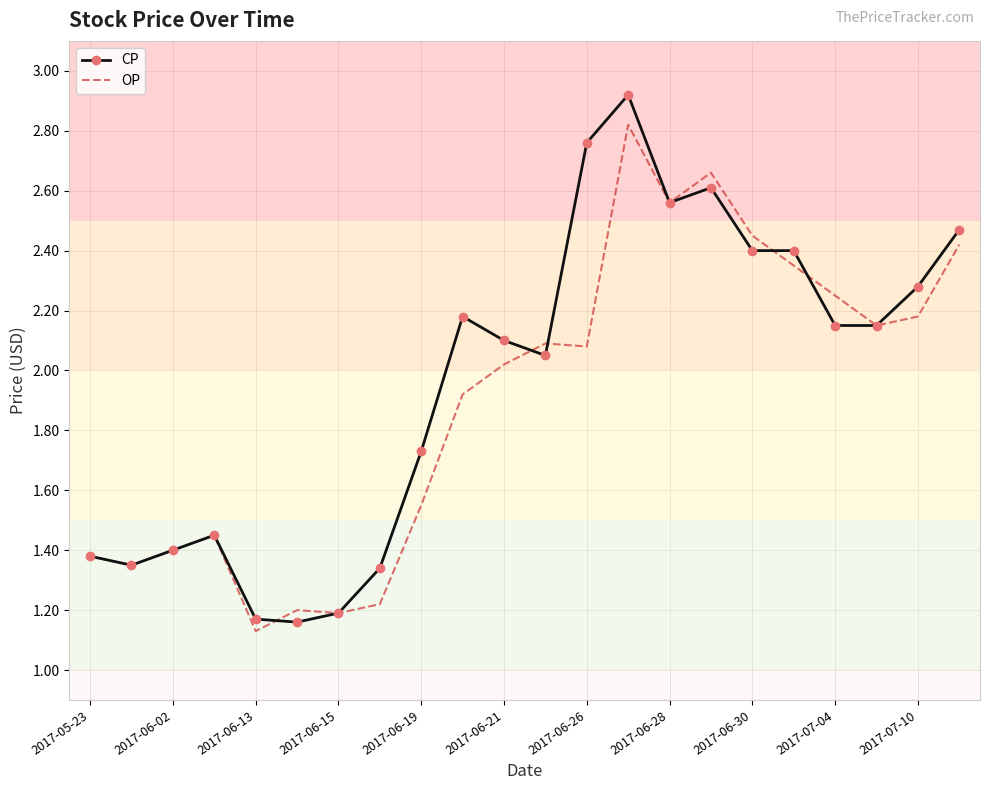

At how many categories does at least one series exceed 1?

22